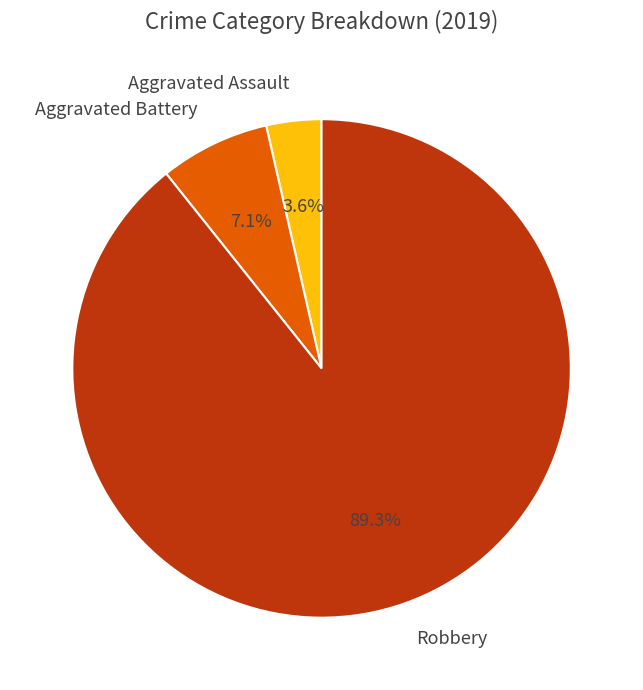

The Aggravated Battery slice represents 7% of the pie. True or false?

True